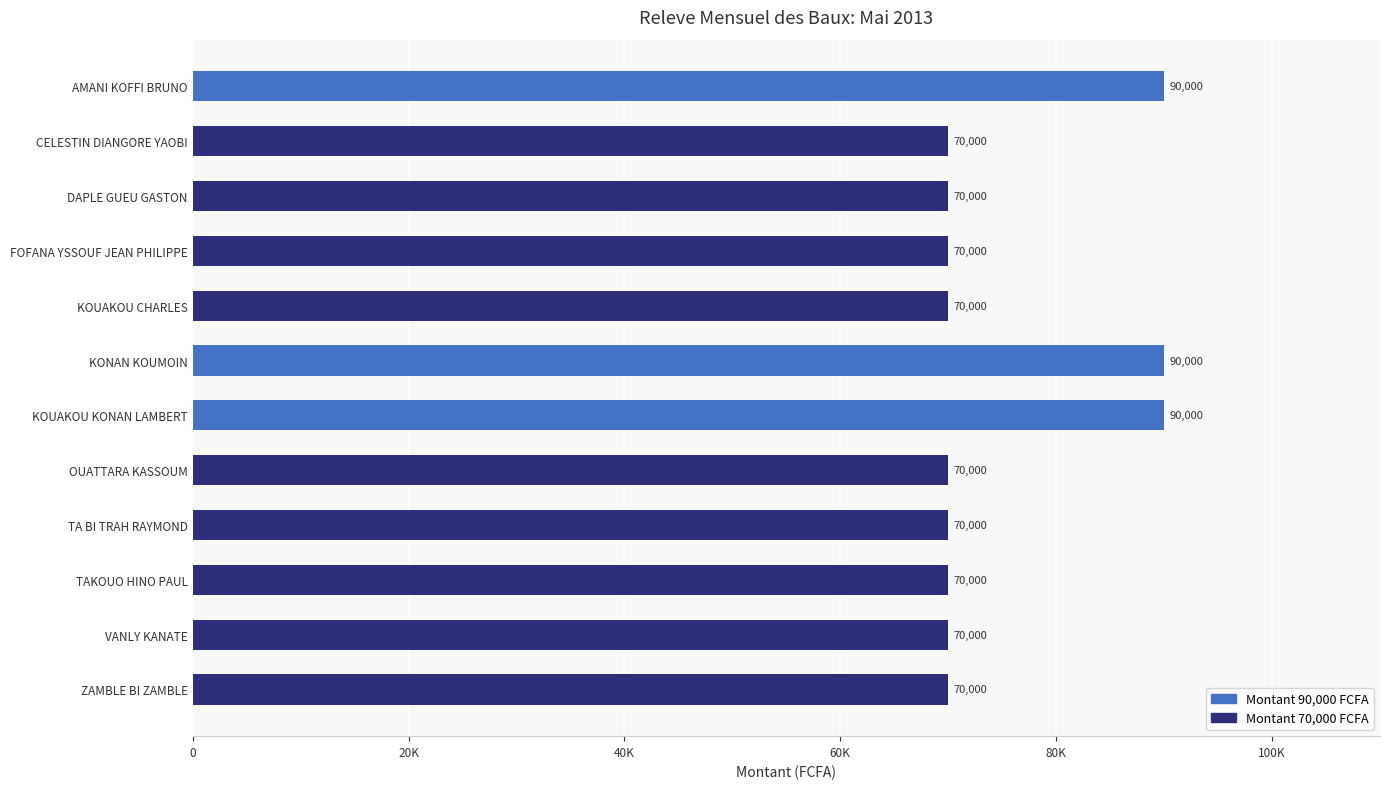

At which label is the value closest to 80000?

AMANI KOFFI BRUNO